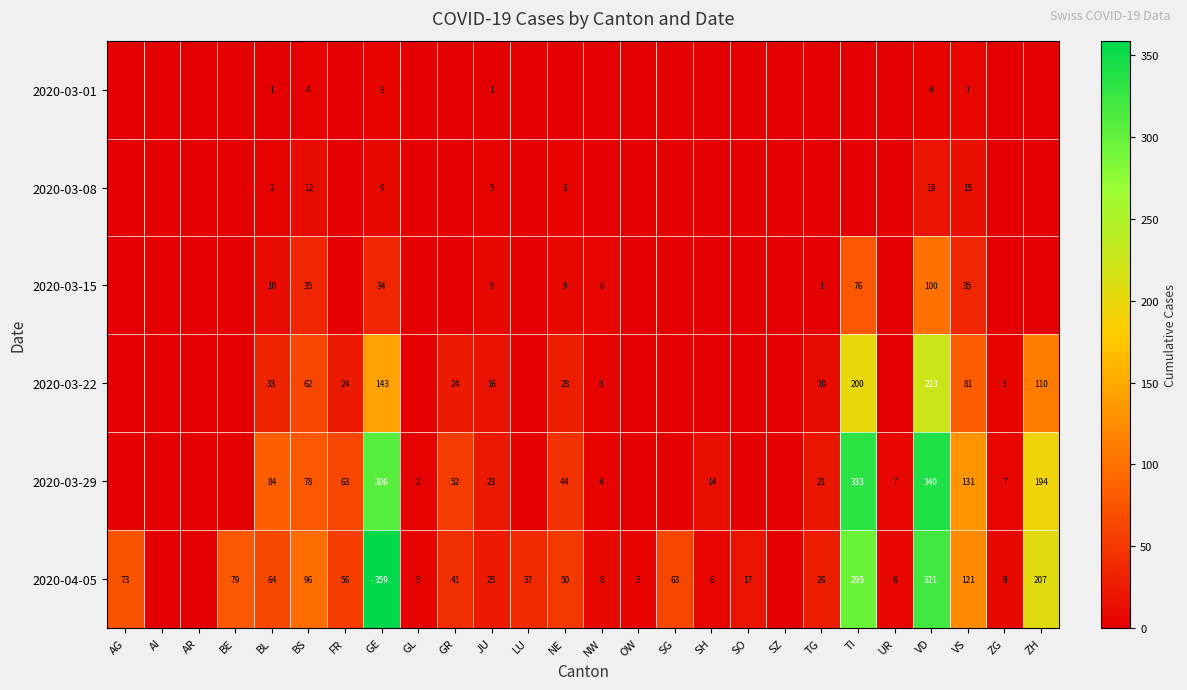

At how many categories does at least one series exceed 277?

3